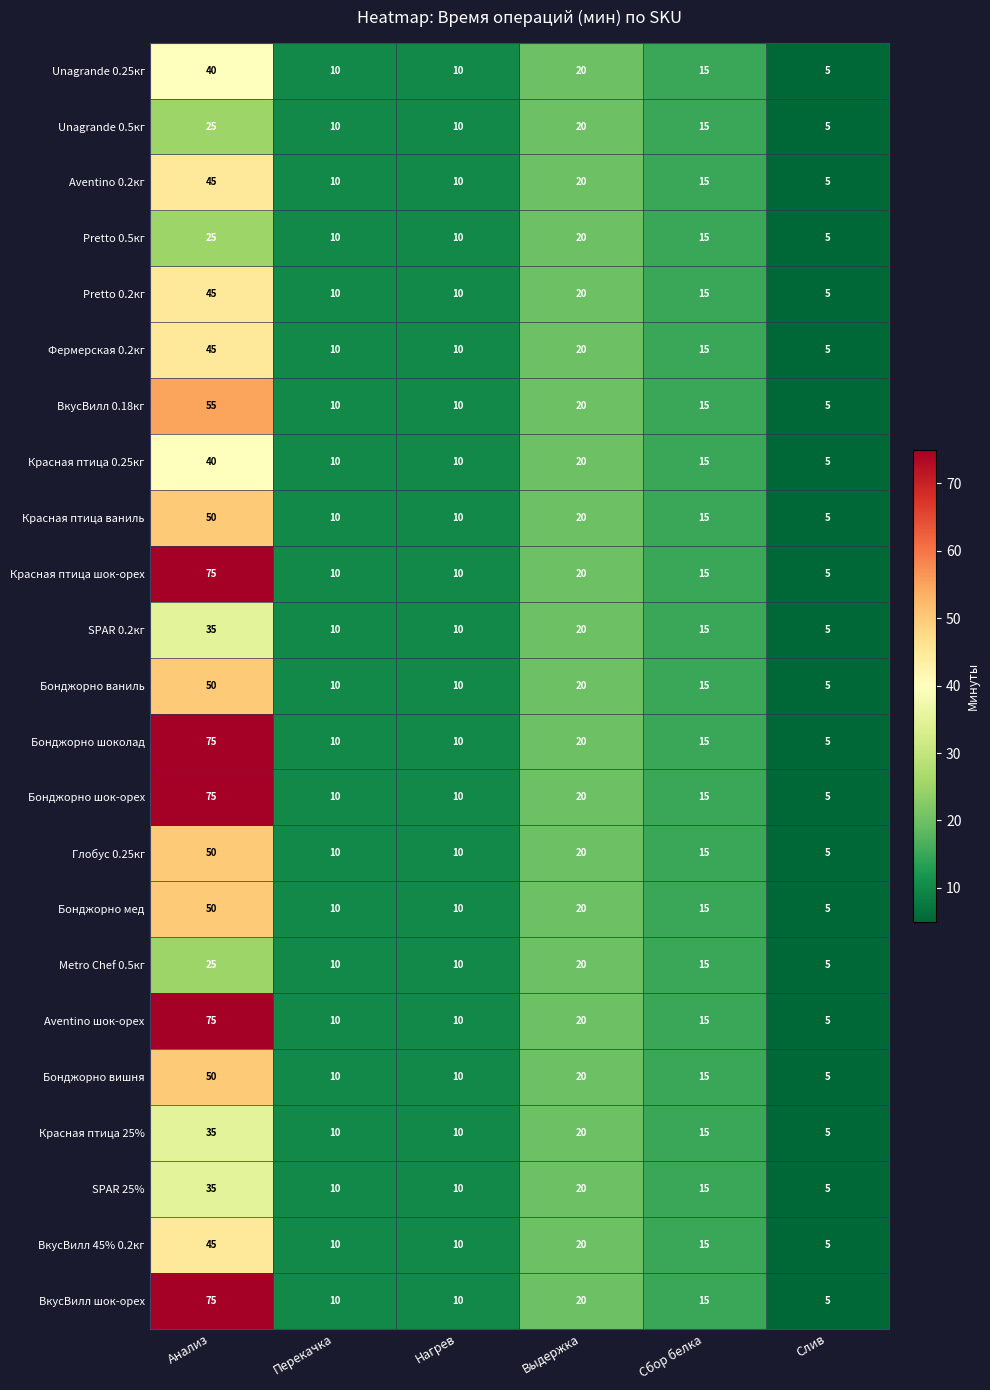

True or false: Красная птица 0.25кг has a value of 5 at Слив.

True